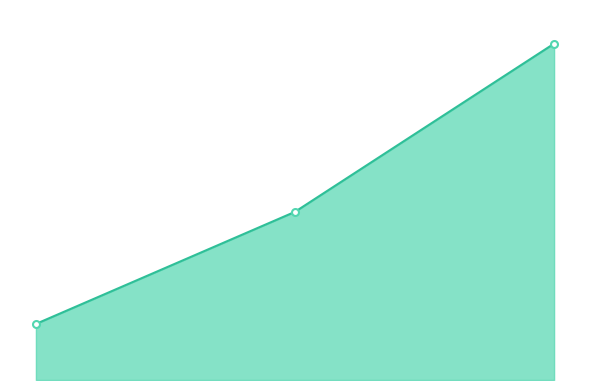

What is the difference between the maximum and second lowest values?

600